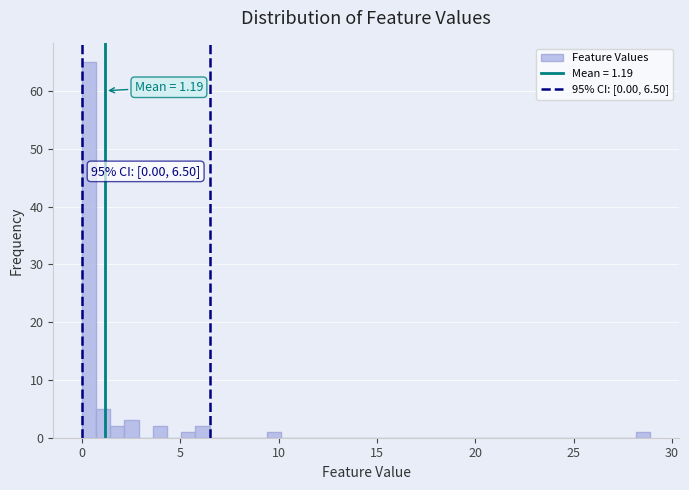

Read against the x-axis, roughly where is the centre of the tallest bar?

0.5